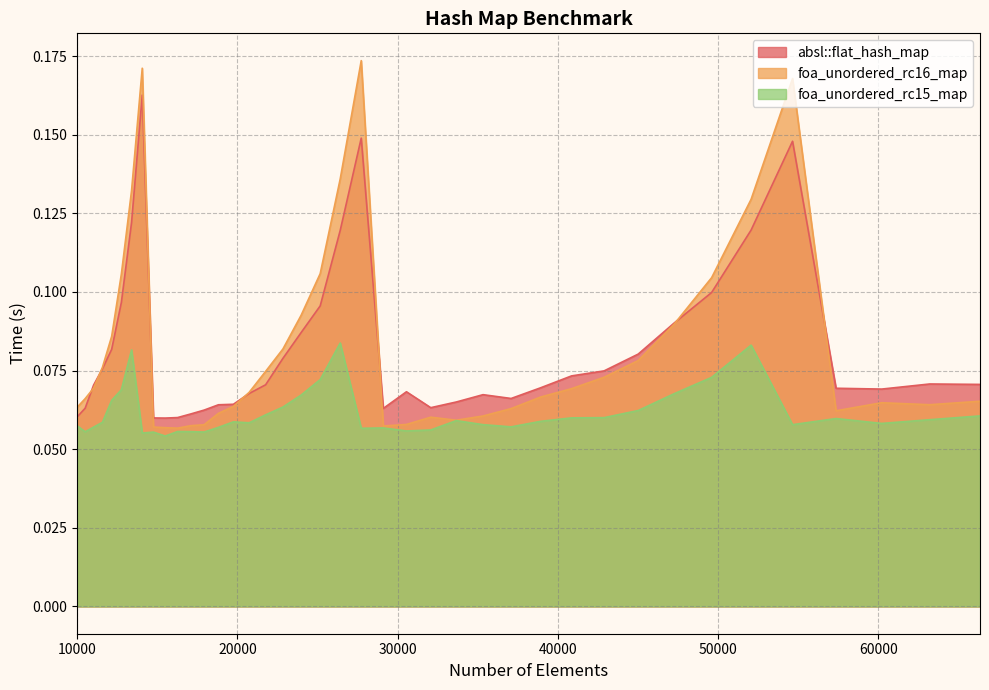

At which category does the chart reach its minimum across all series?

15498